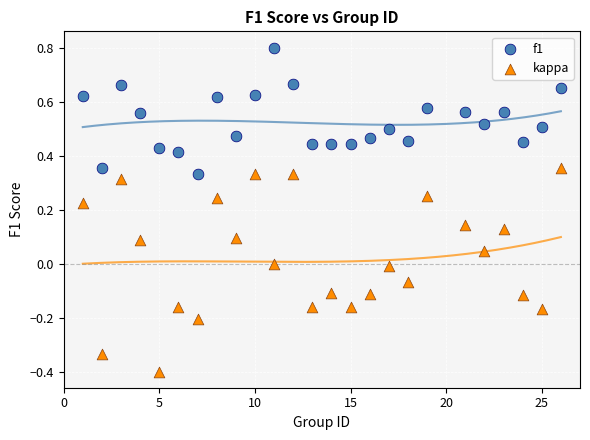

Across all data points, what is the range of Y values (max minus min)?

1.2